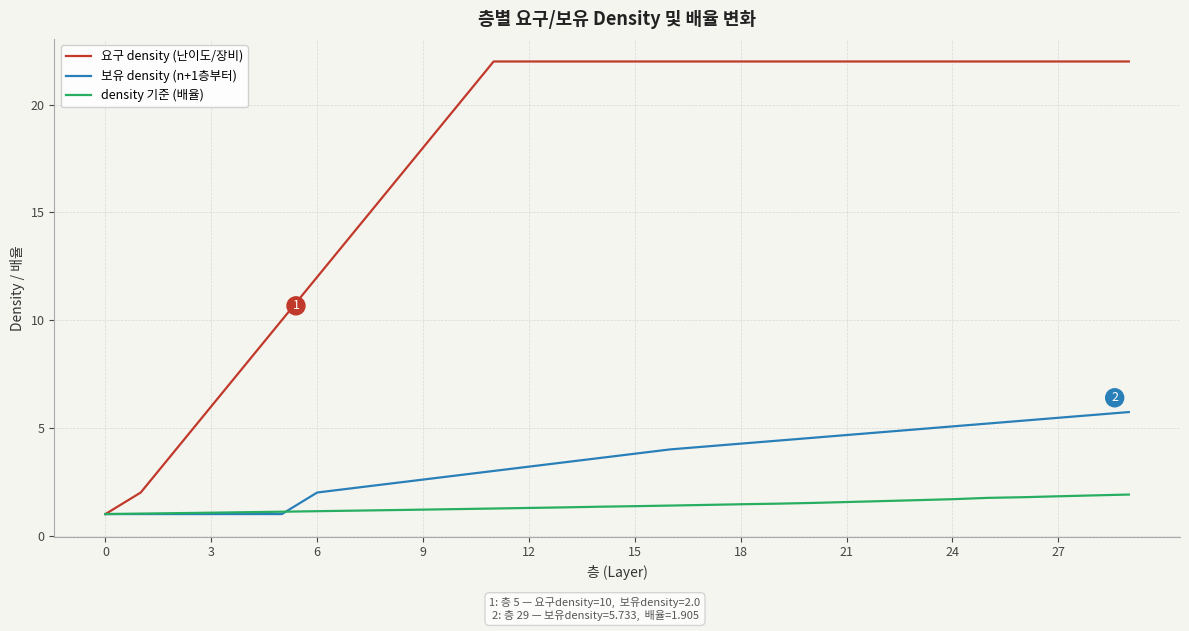

Which series has the largest range (max minus min)?

요구 density (난이도/장비)